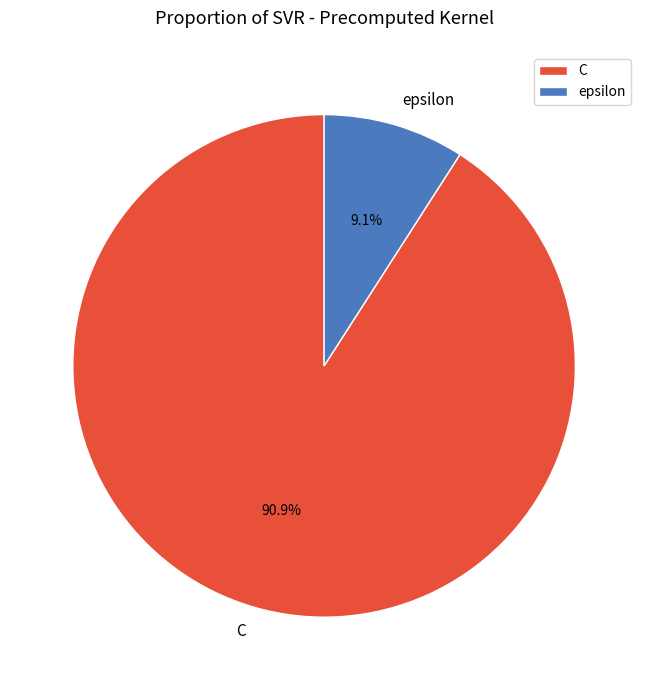

Which slice is the largest?

C